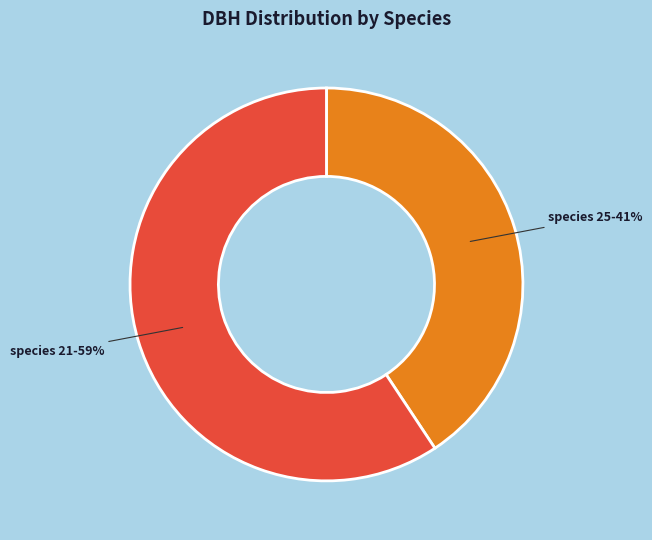

To the nearest percent, what percentage of the pie is species 25?

41%